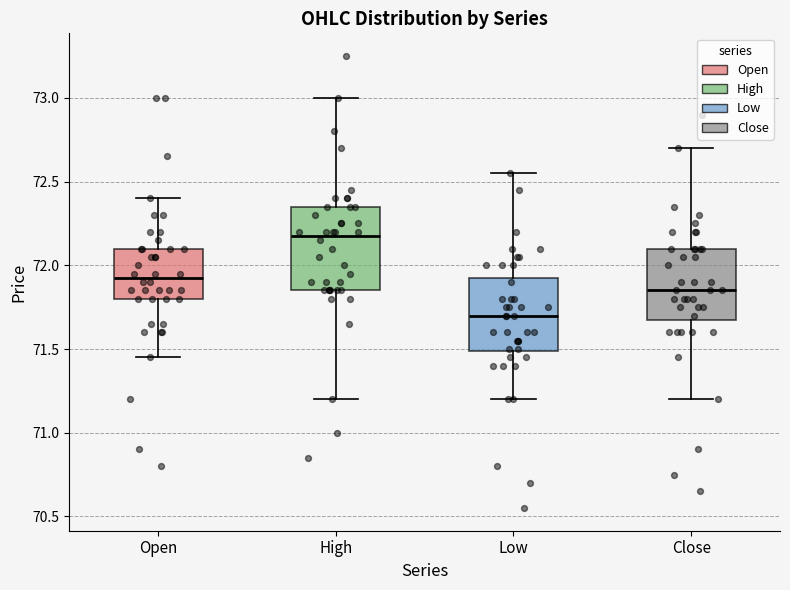

Which box has the highest median line?

High